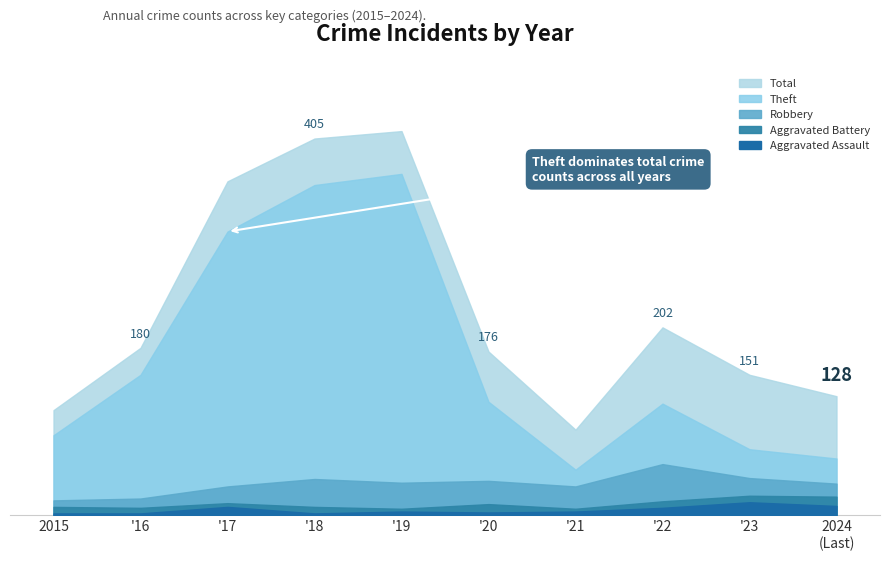

At how many categories does at least one series exceed 160?

6